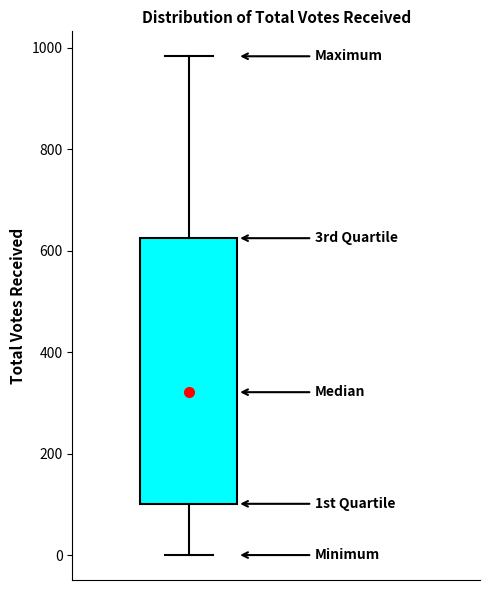

Read this box plot against the y-axis: the position of the median line, the range covered by the box, and the ends of both whiskers. The values are not printed on the chart, so give them approximately, as read against the axis.

median 320, box 100 to 620, whiskers 0 to 980